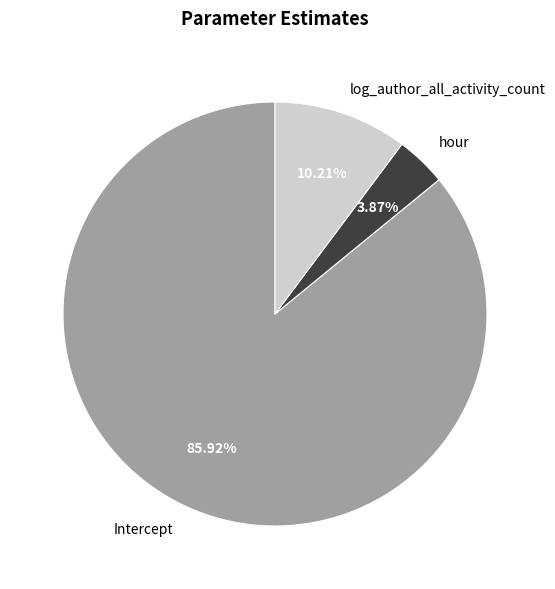

What percentage is the hour slice, to the nearest percent?

4%